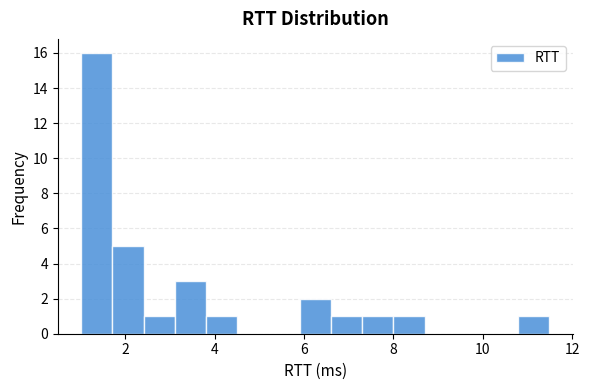

Read against the x-axis, roughly where is the centre of the tallest bar?

1.4